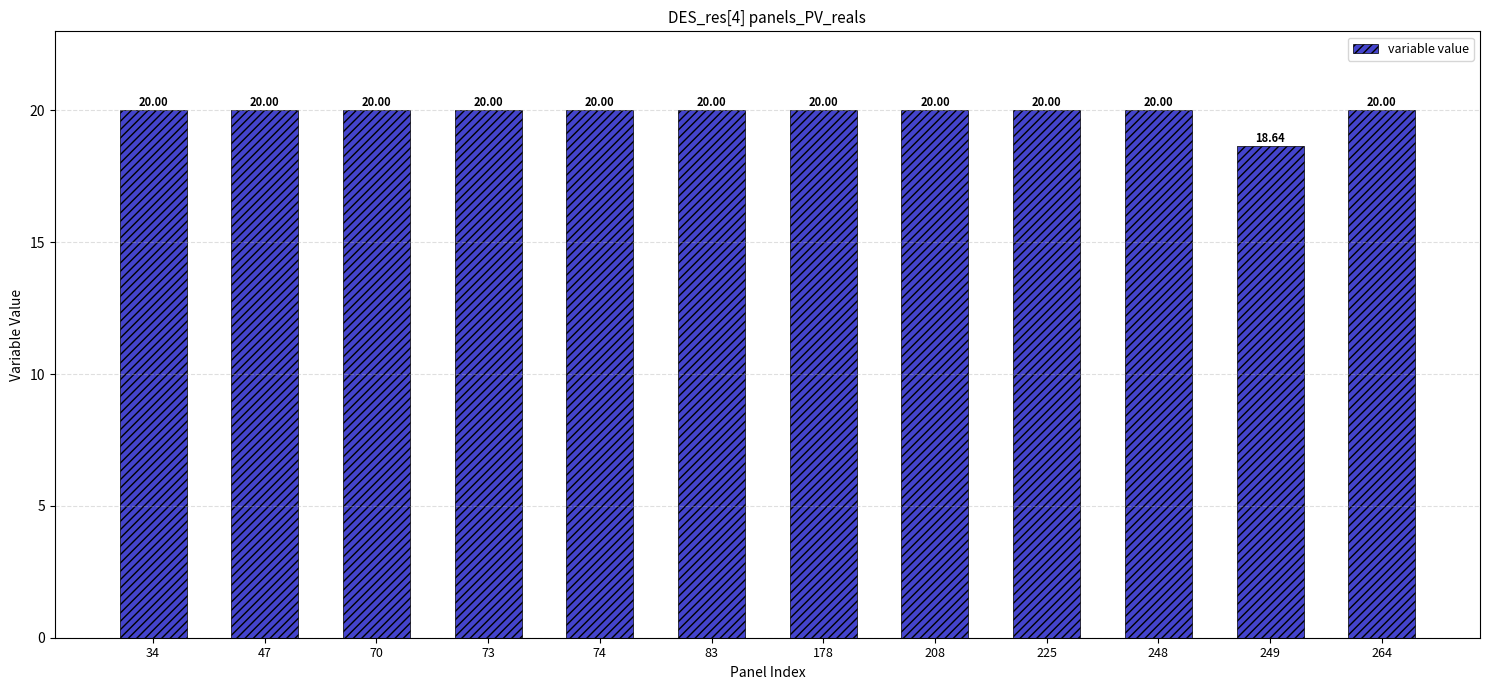

What is the sum of the values at 264 and 70?

40.0